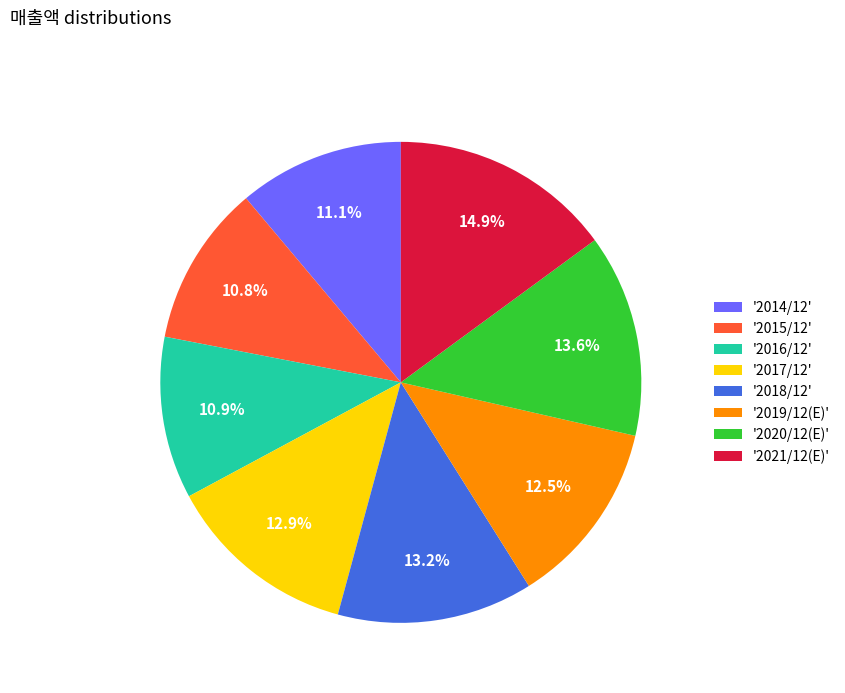

Is there any slice that represents more than half of the pie?

No